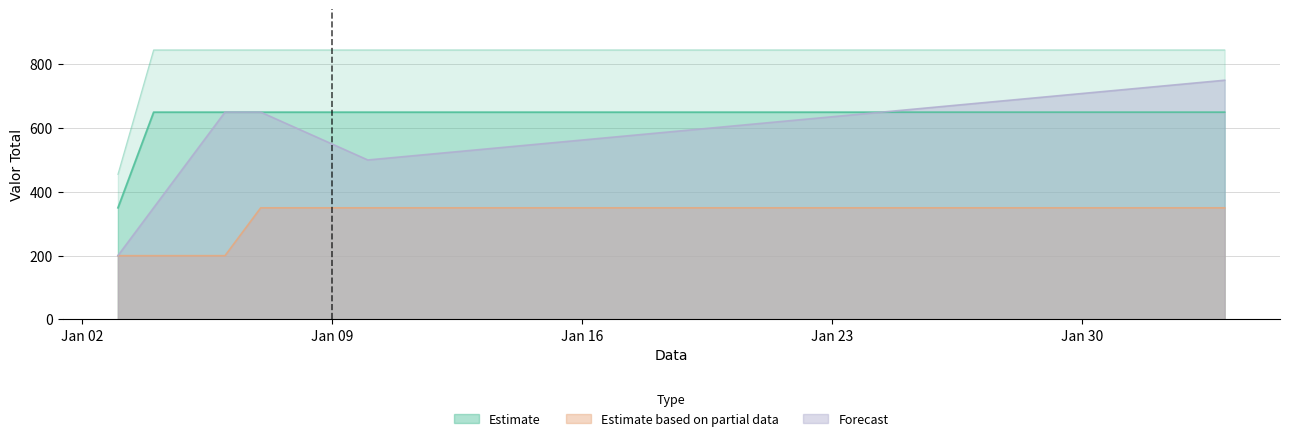

Does the chart display data point markers on the line(s)?

No